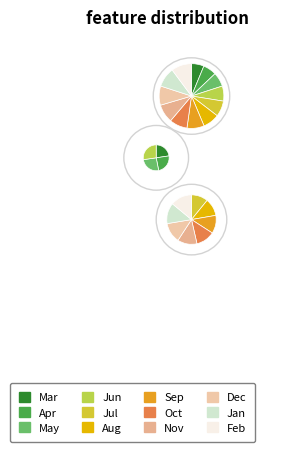

Count the number of slices in the pie.

12